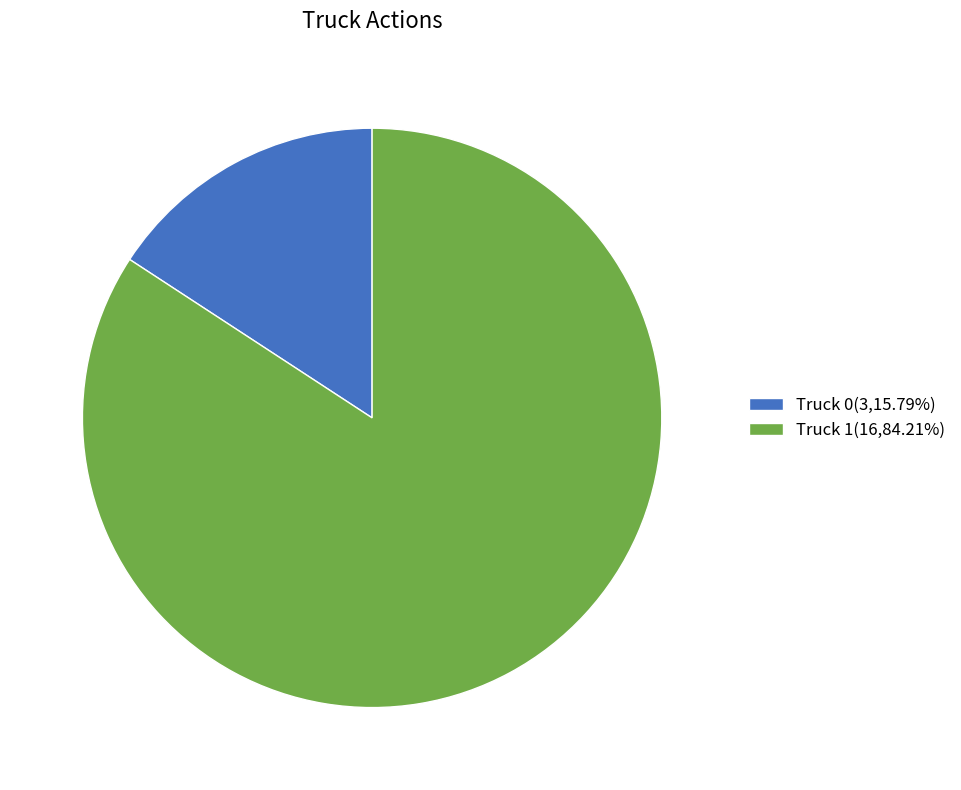

Count the number of slices in the pie.

2